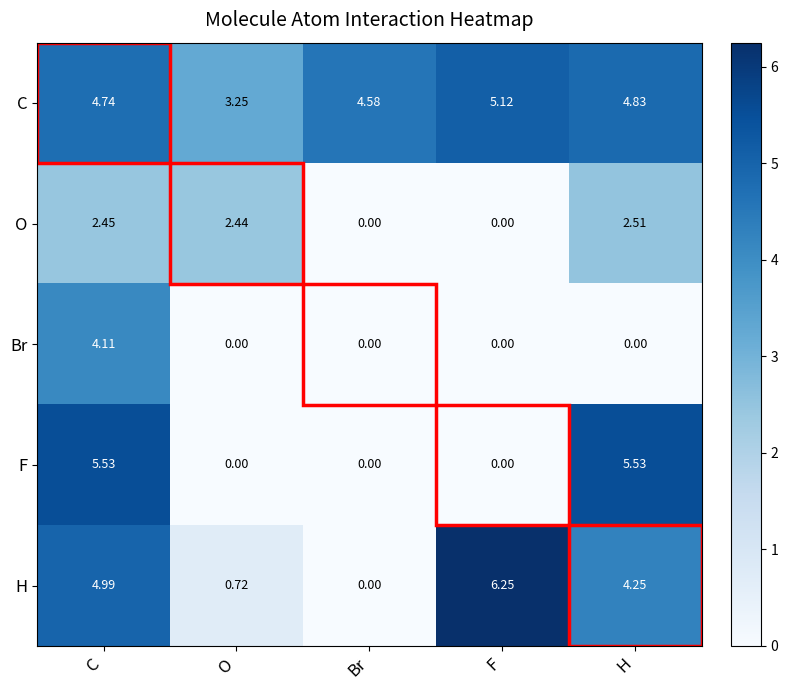

Is the value of F at O greater than the value of C at C?

No